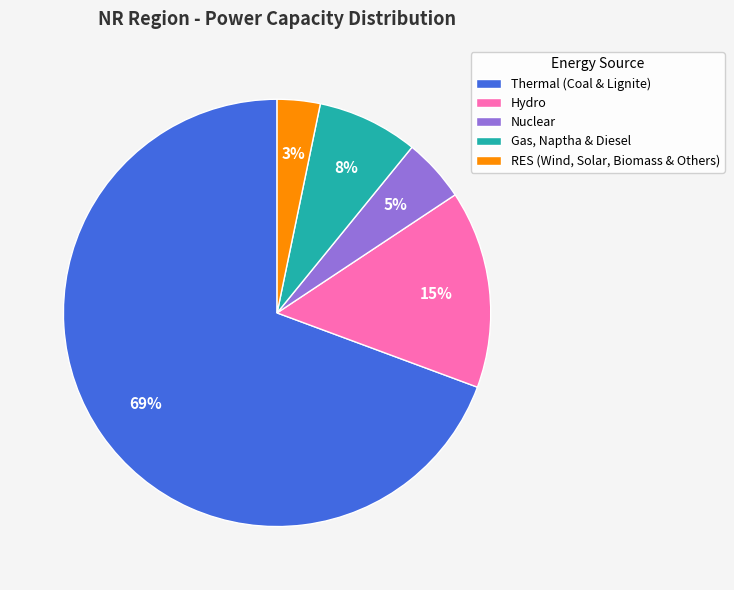

Is it true that Gas, Naptha & Diesel is 8% of the pie?

True